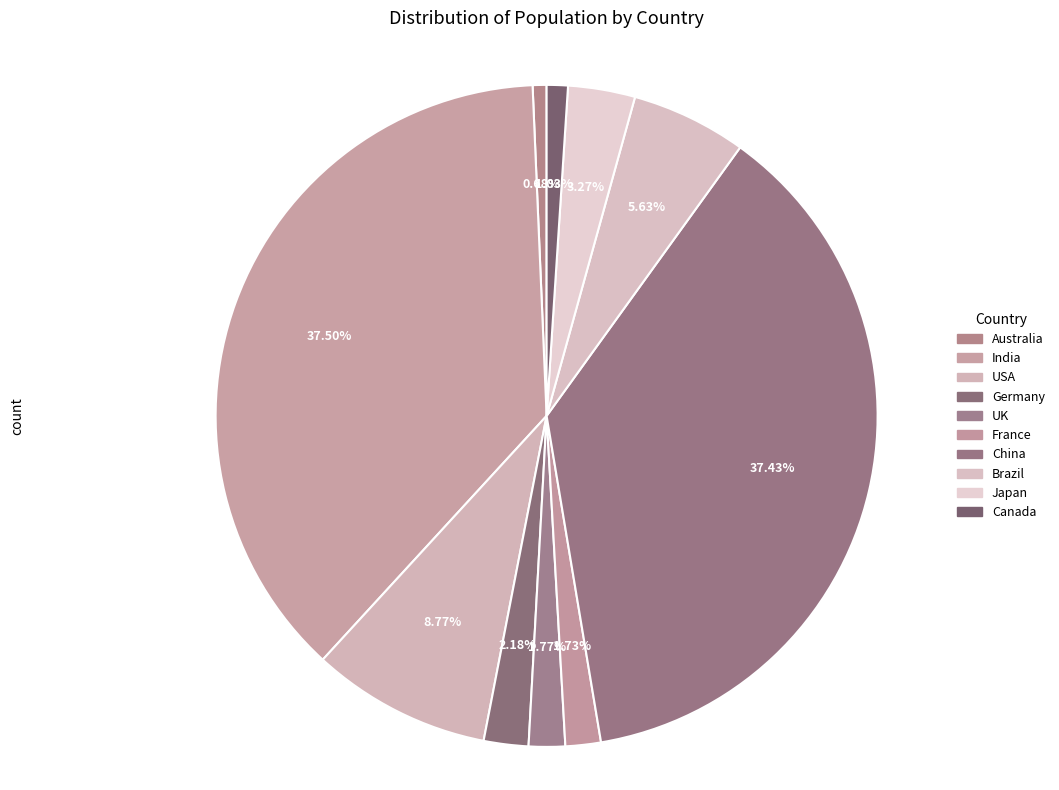

What percentage is NOT represented by Japan?

96.7%